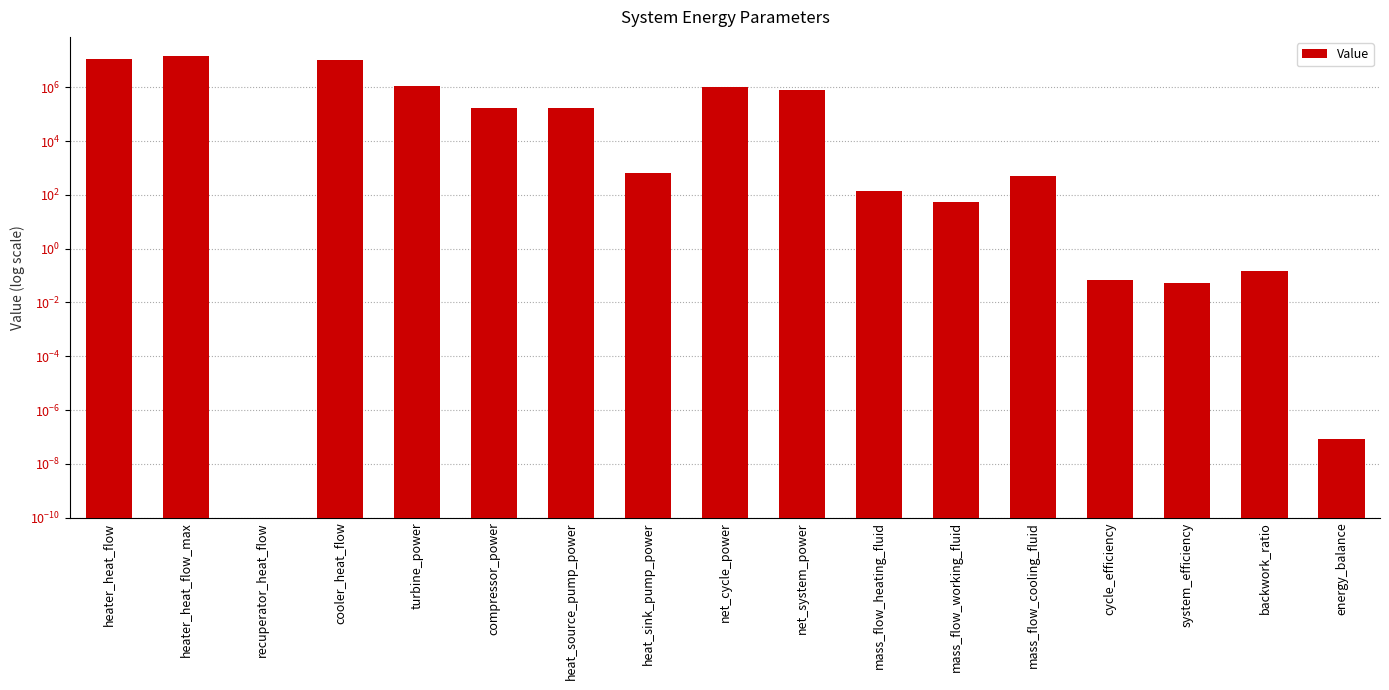

Approximately how many times larger is the value at cooler_heat_flow compared to heat_sink_pump_power?

16316.1